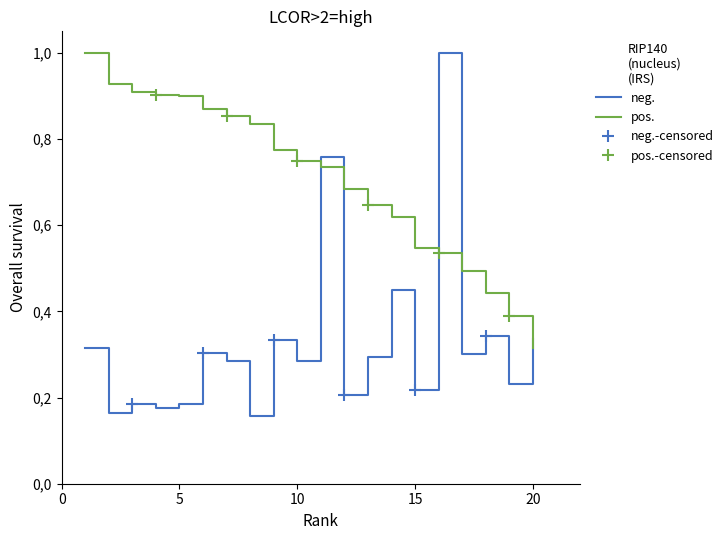

How many lines are shown in the chart?

2